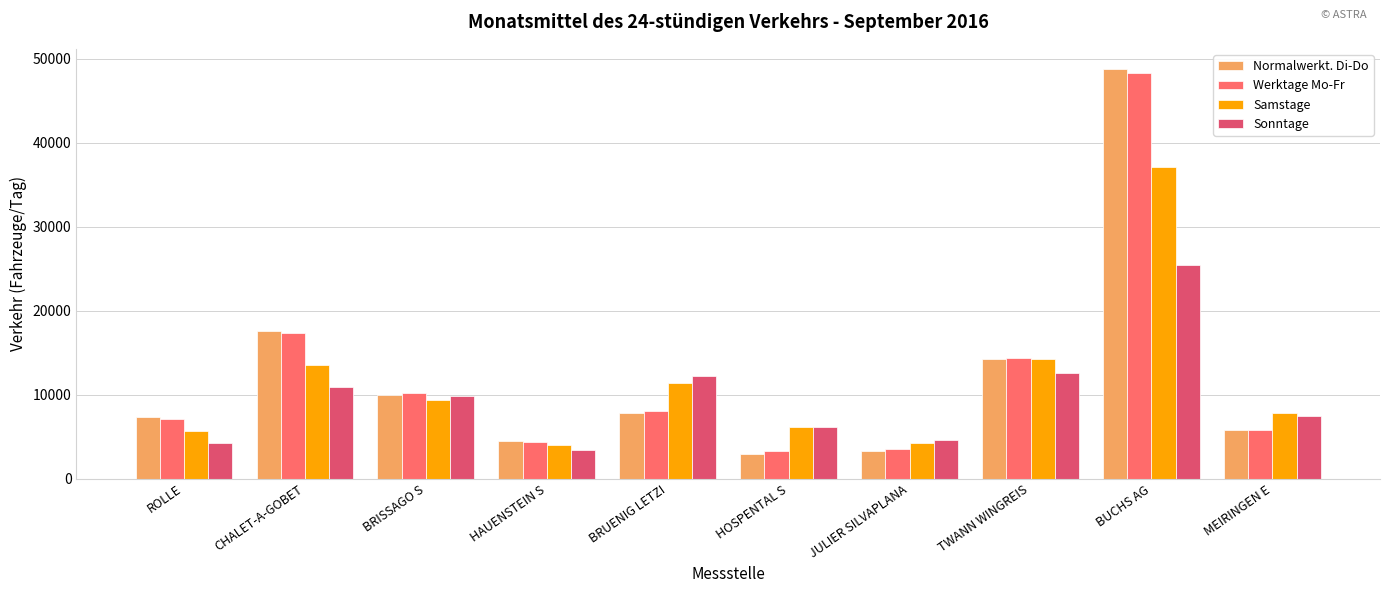

The Normalwerkt. Di-Do series shows 5771.9 at MEIRINGEN E. True or false?

True